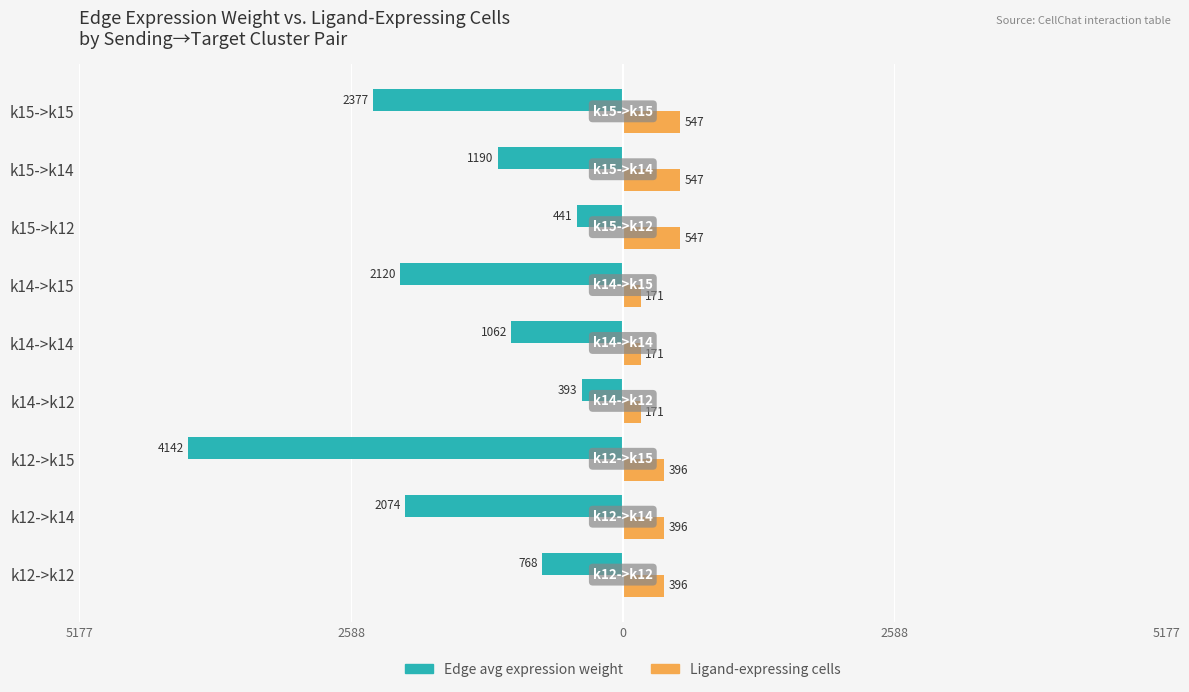

What is the average value of the Ligand-expressing cells series?

371.3